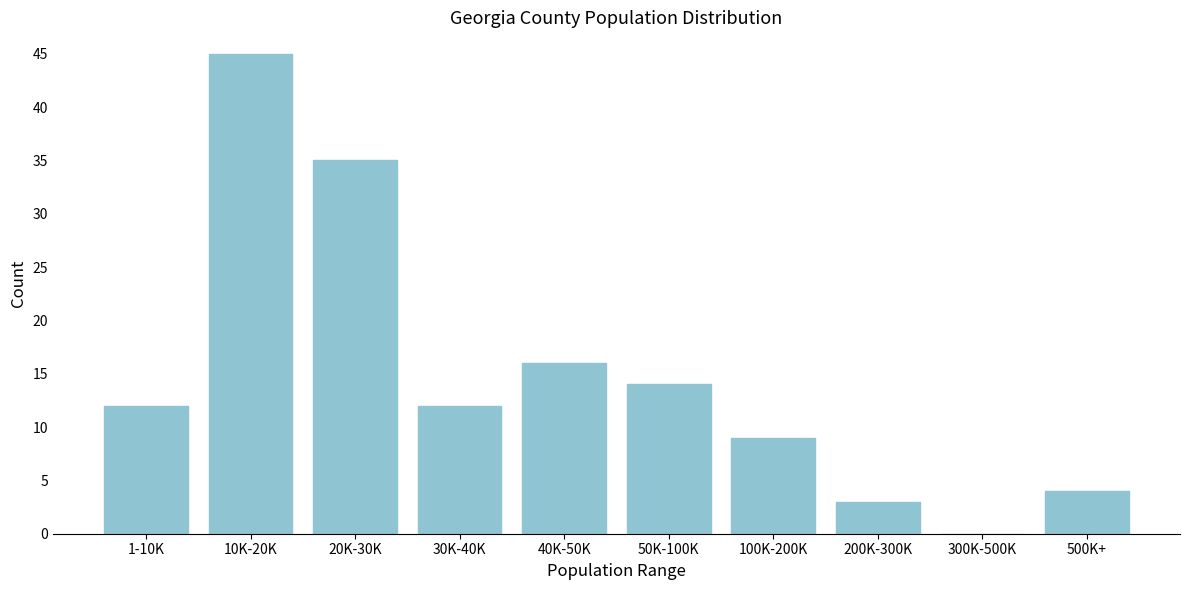

Reading left to right, extract all data points from this chart.

1-10K=12	10K-20K=45	20K-30K=35	30K-40K=12	40K-50K=16	50K-100K=14	100K-200K=9	200K-300K=3	300K-500K=0	500K+=4